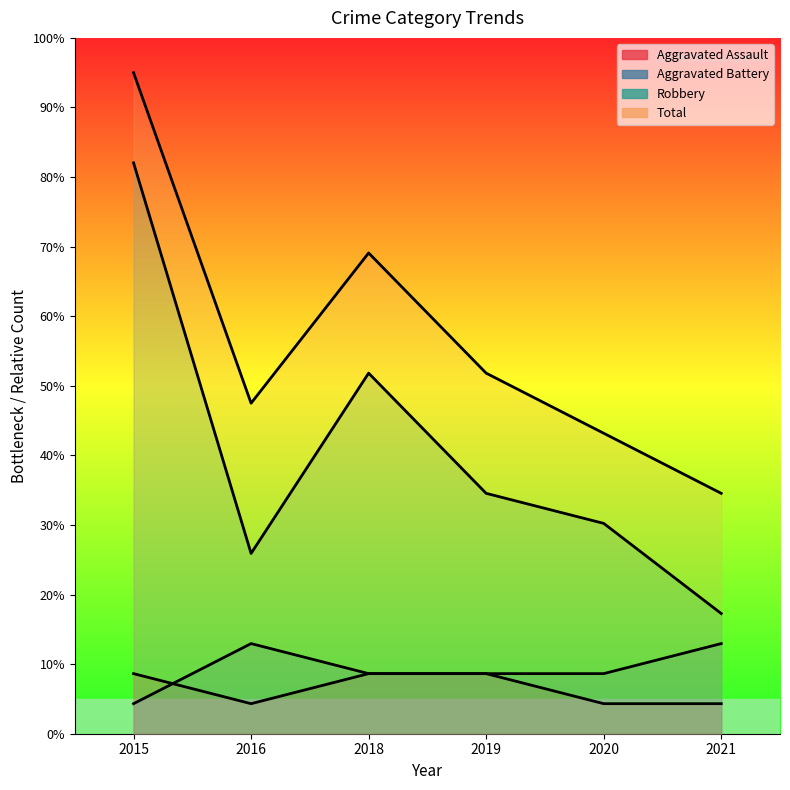

How many categories are shown in the chart?

6